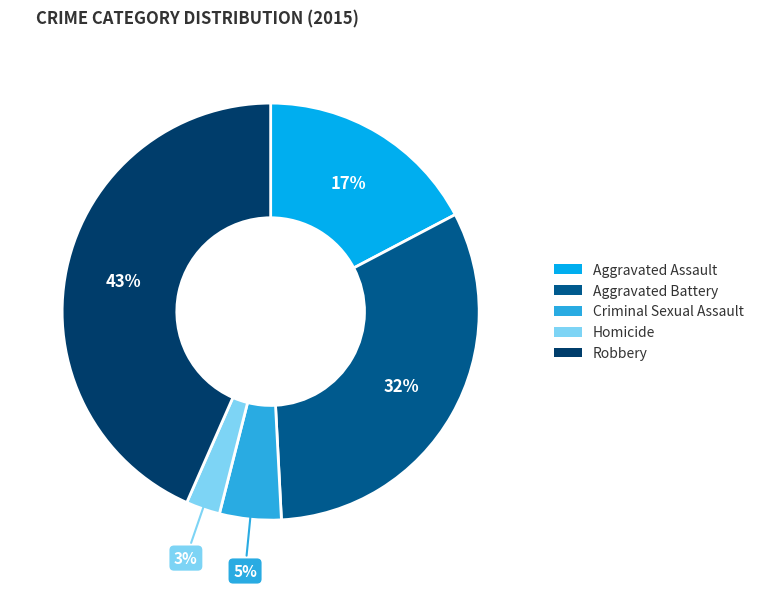

Which slice is the largest?

Robbery